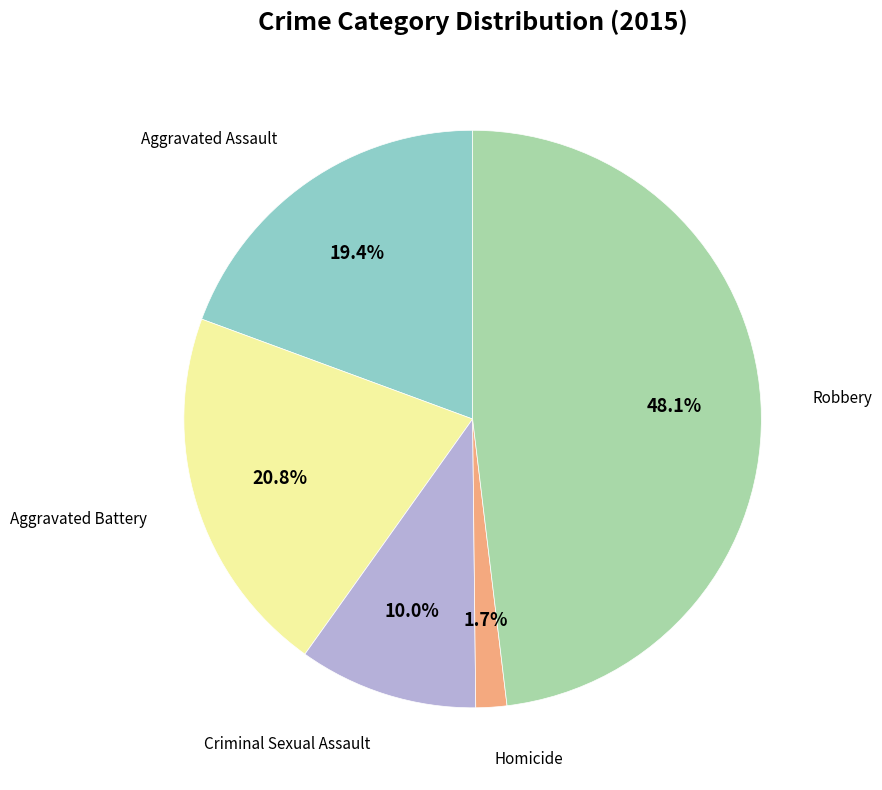

Is there a majority slice in this chart?

No